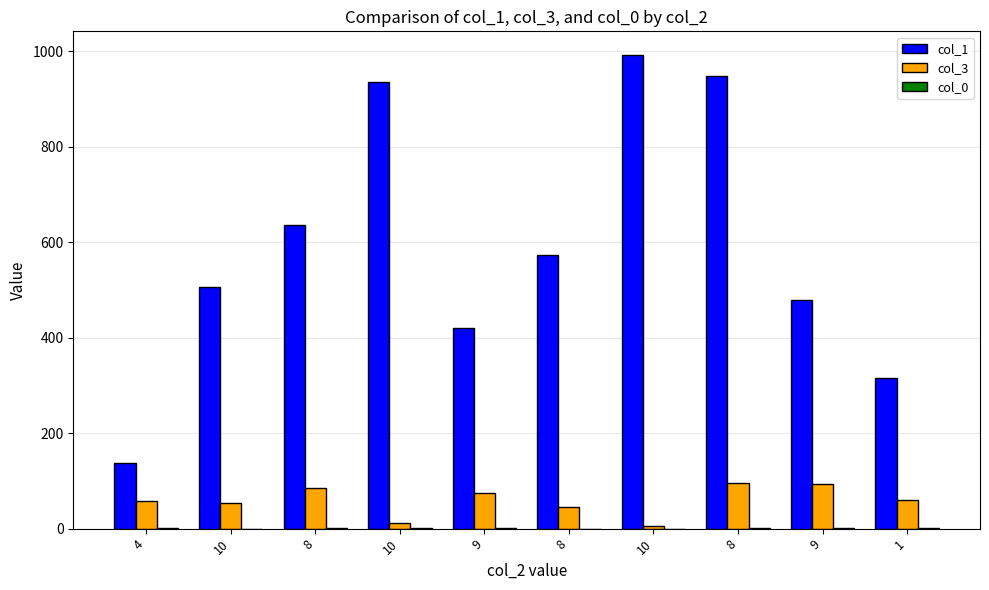

What is the value of the col_1 bar at the 2nd from the left?

506